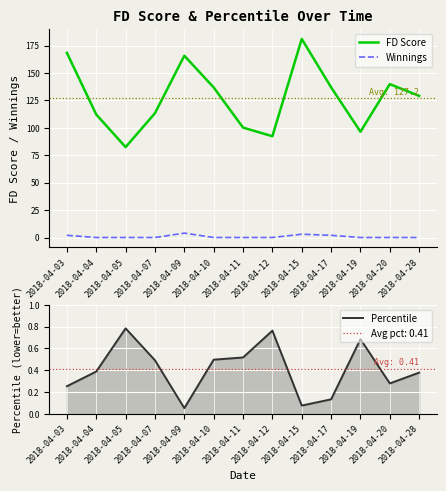

At which category does the chart reach its minimum across all series?

2018-04-04